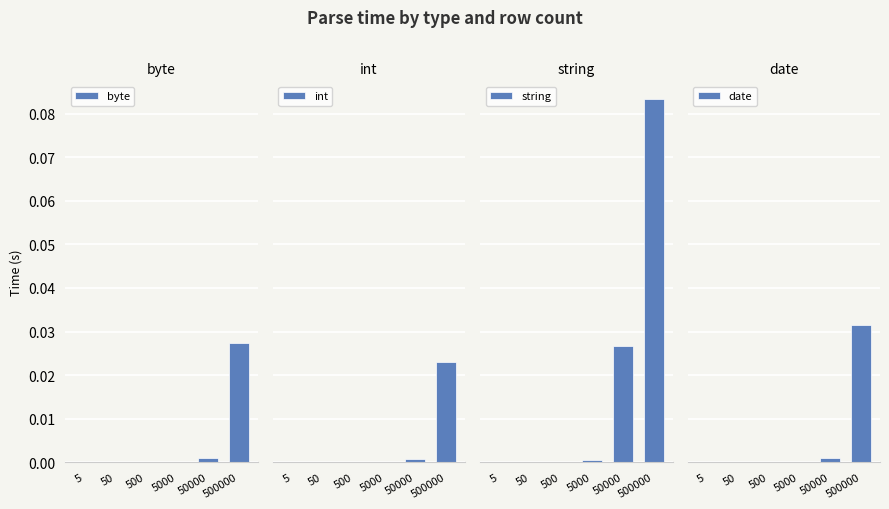

Is the value of string at 500000 greater than the value of date at 500000?

Yes